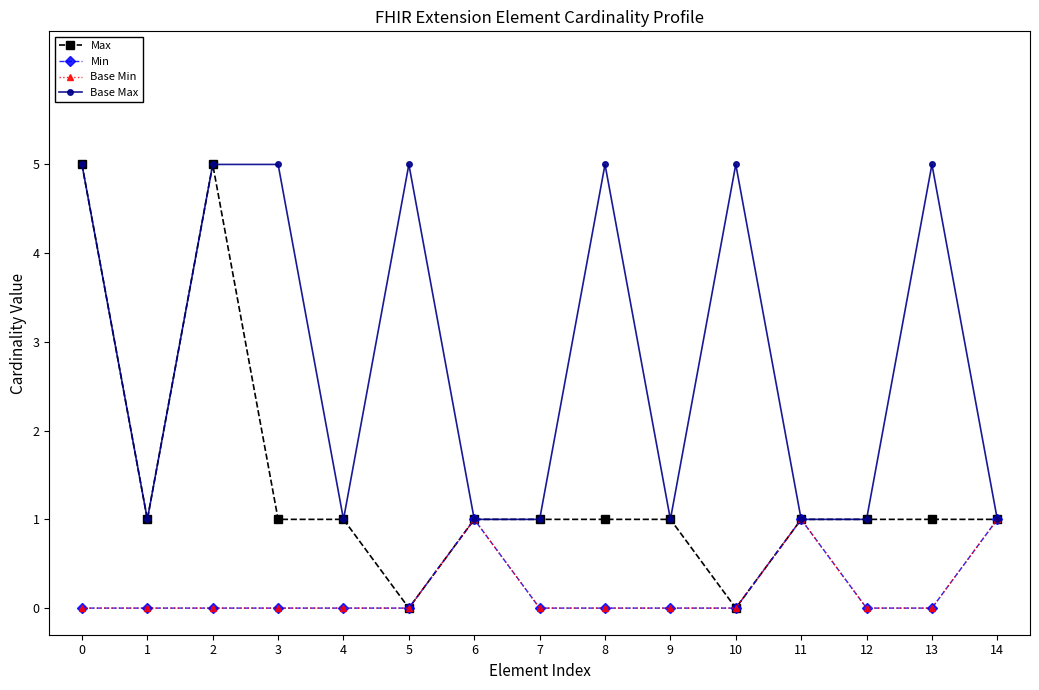

List the series in order of their peak value, highest first.

Max, Base Max, Min, Base Min